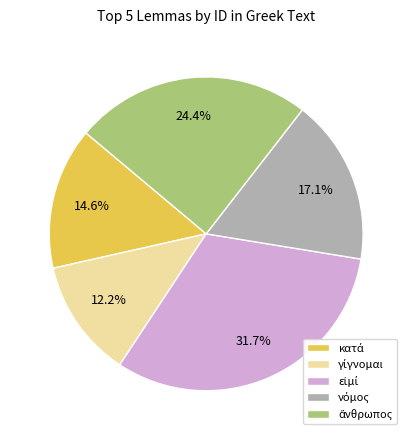

How many segments does this pie chart have?

5